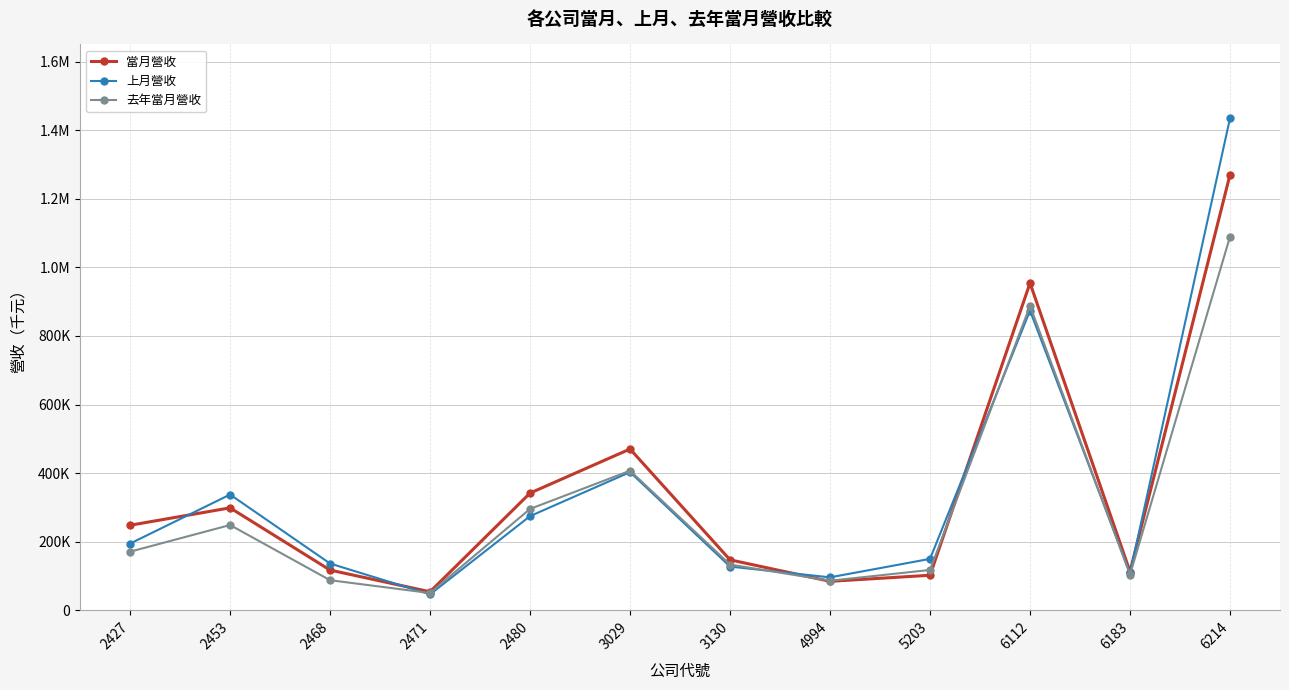

List the series in order of their peak value, lowest first.

去年當月營收, 當月營收, 上月營收